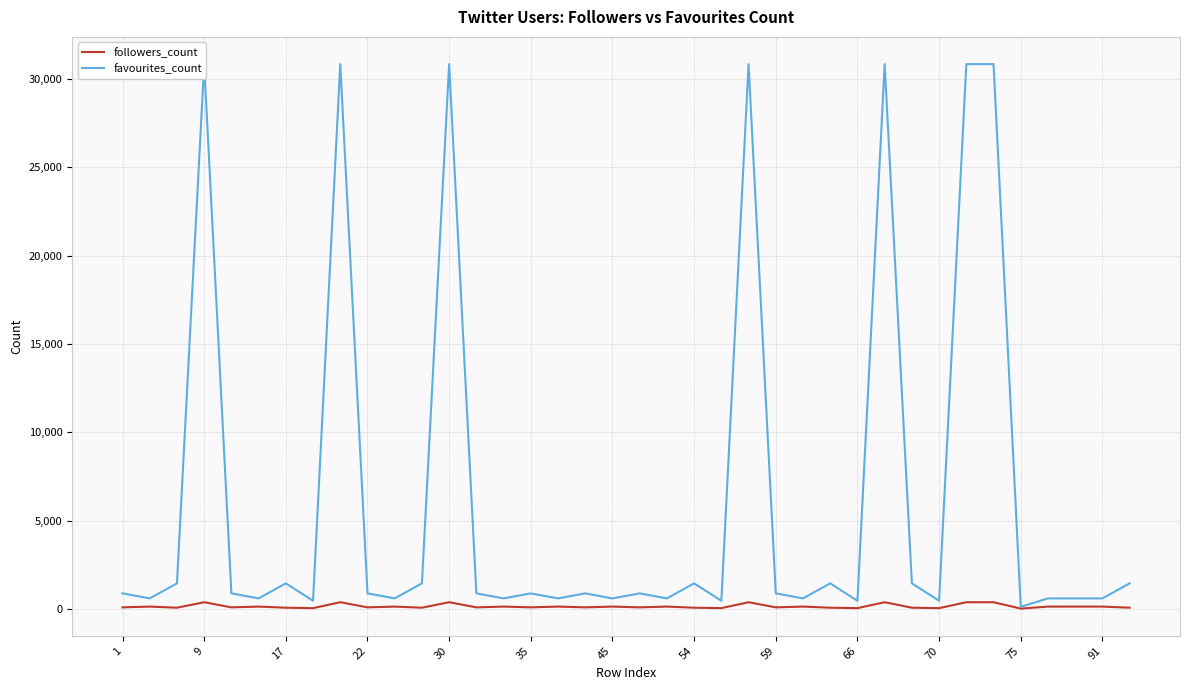

The value of favourites_count at 35 is 959. True or false?

False